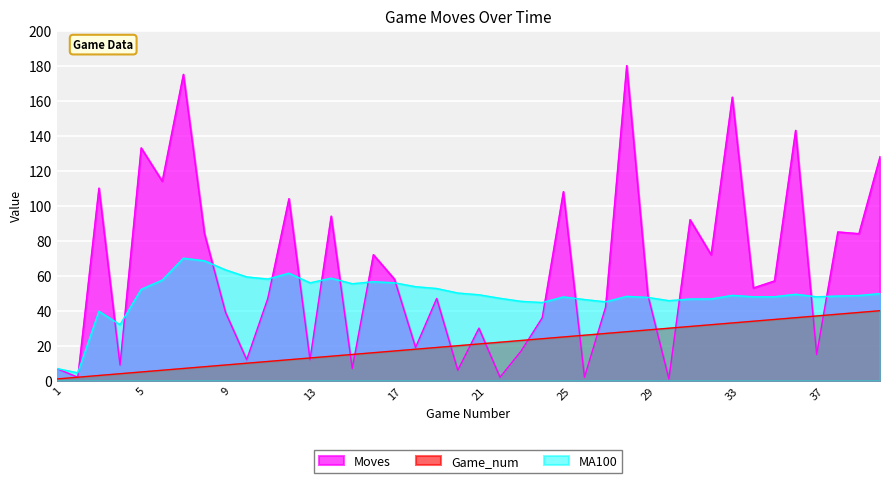

List the labels in order of Moves value, smallest first.

30, 2, 22, 26, 20, 1, 15, 4, 10, 13, 37, 23, 18, 21, 24, 9, 27, 11, 19, 29, 34, 35, 17, 16, 32, 8, 39, 38, 31, 14, 12, 25, 3, 6, 40, 5, 36, 33, 7, 28